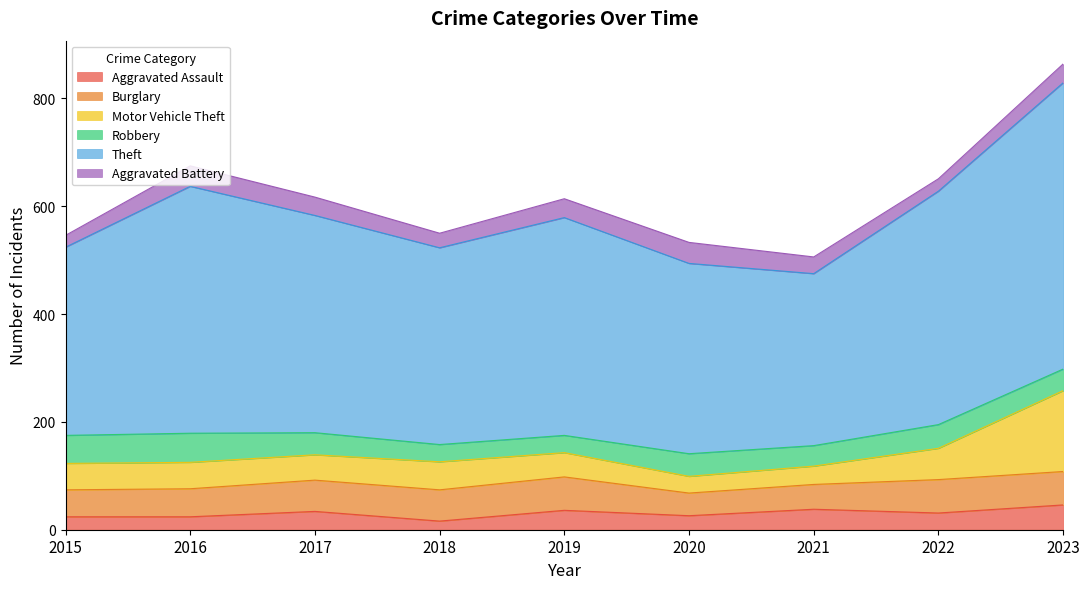

Reading left to right, what are all the values shown in this chart?

Aggravated Assault: 24	24	34	16	36	26	38	31	46
Burglary: 50	52	58	58	62	42	46	62	62
Motor Vehicle Theft: 49	49	47	52	45	31	34	58	150
Robbery: 52	54	41	32	32	42	38	44	40
Theft: 349	458	403	365	404	353	319	433	531
Aggravated Battery: 22	38	34	27	35	39	31	23	35